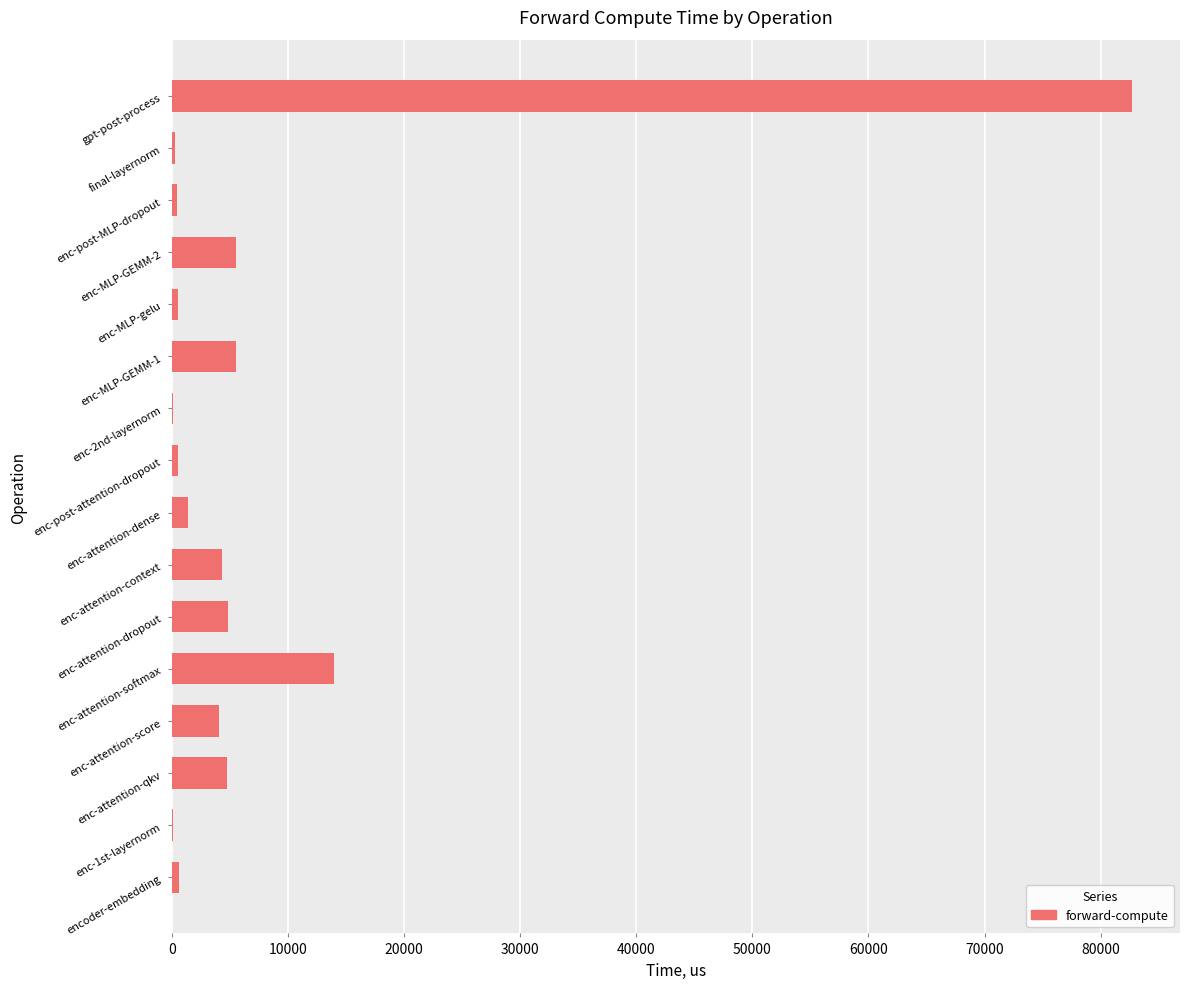

The chart shows a value of 82698.5 at gpt-post-process. True or false?

True